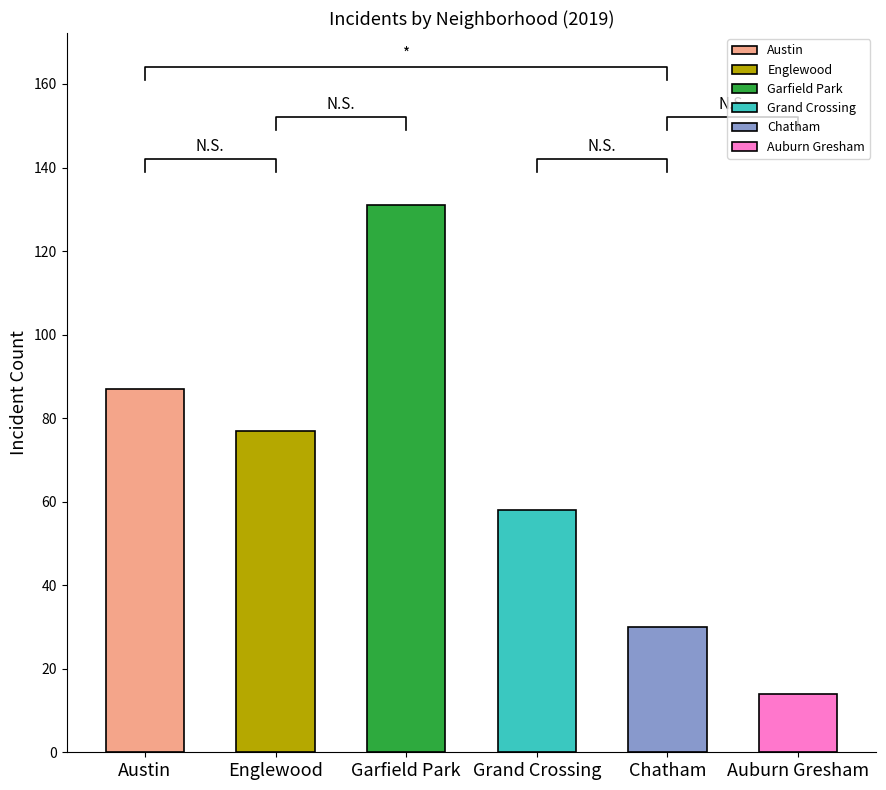

Is the value of Grand Crossing at 2018 greater than the value of Garfield Park at 2018?

No